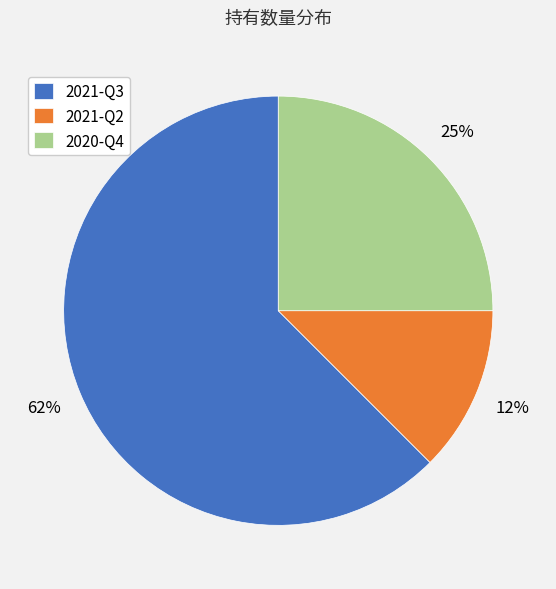

Count the number of slices in the pie.

3